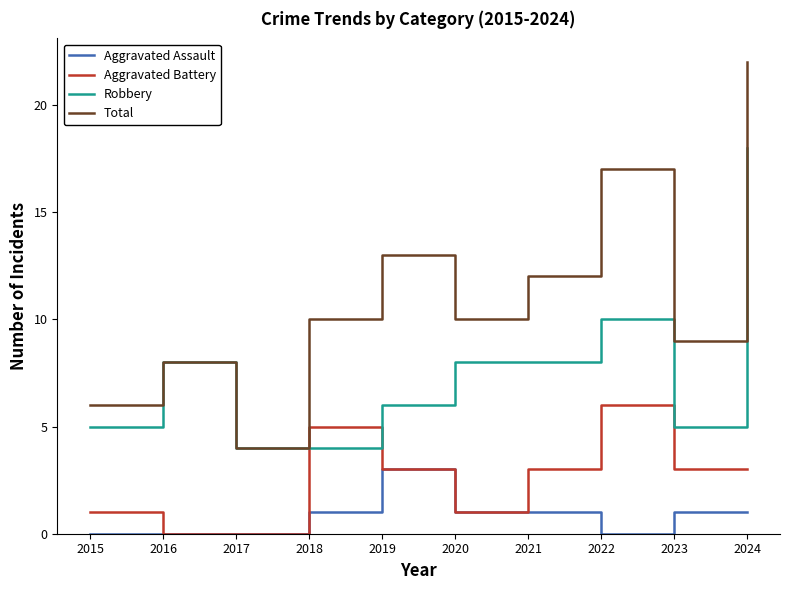

Which series has the largest range (max minus min)?

Total